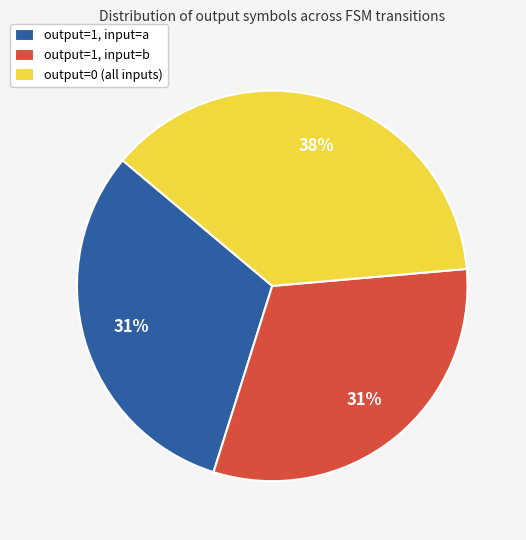

Which category has the biggest portion of the pie?

output=0 (all inputs)